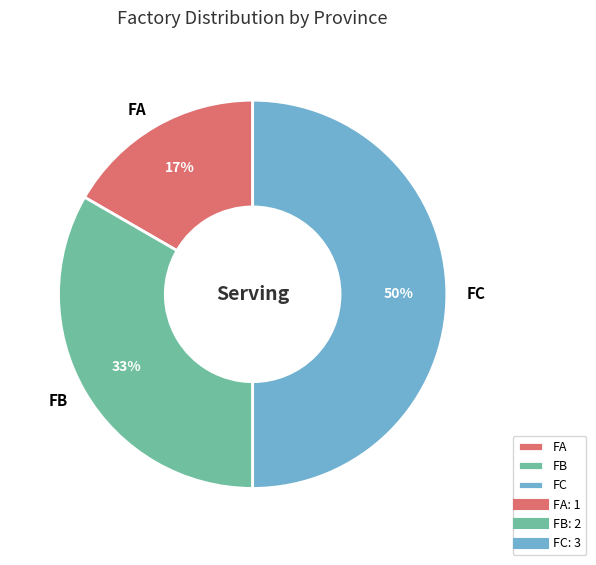

Which slice is the largest?

FC